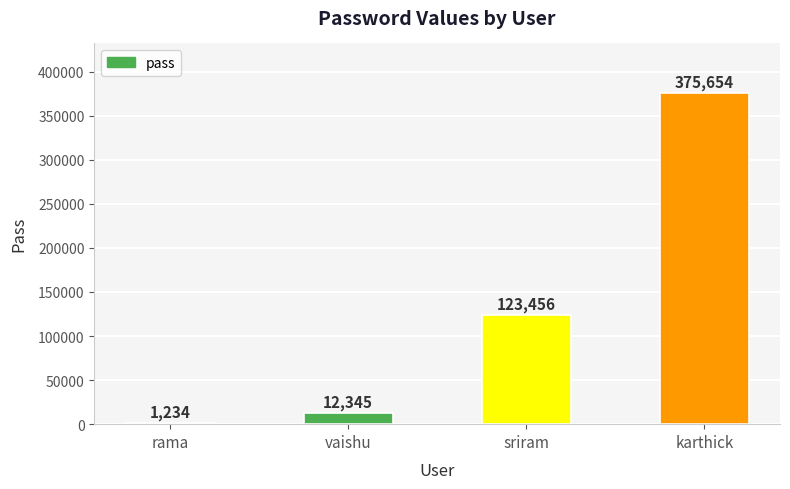

What is the sum of the values at karthick and vaishu?

387999